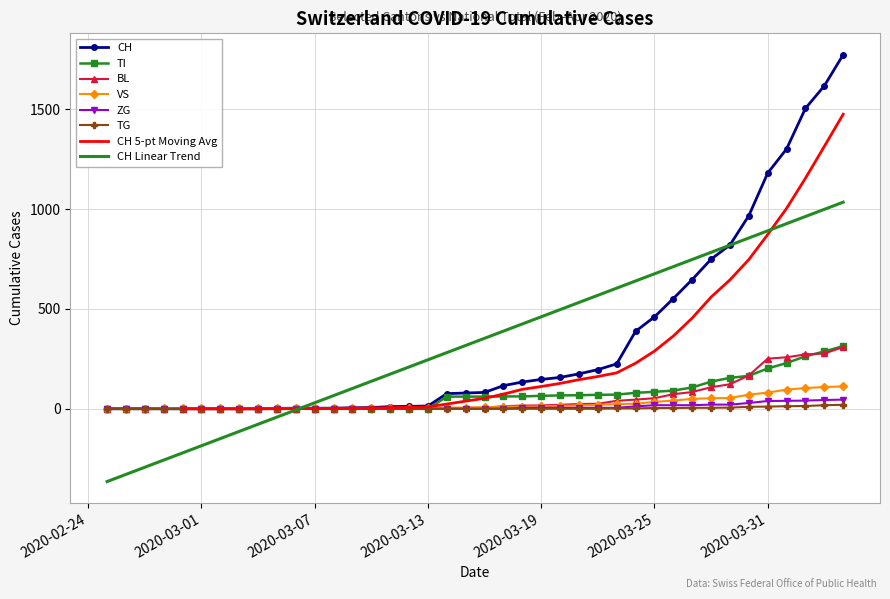

Rank the series at 2020-03-17 from highest to lowest value.

CH, TI, BL, VS, ZG, TG